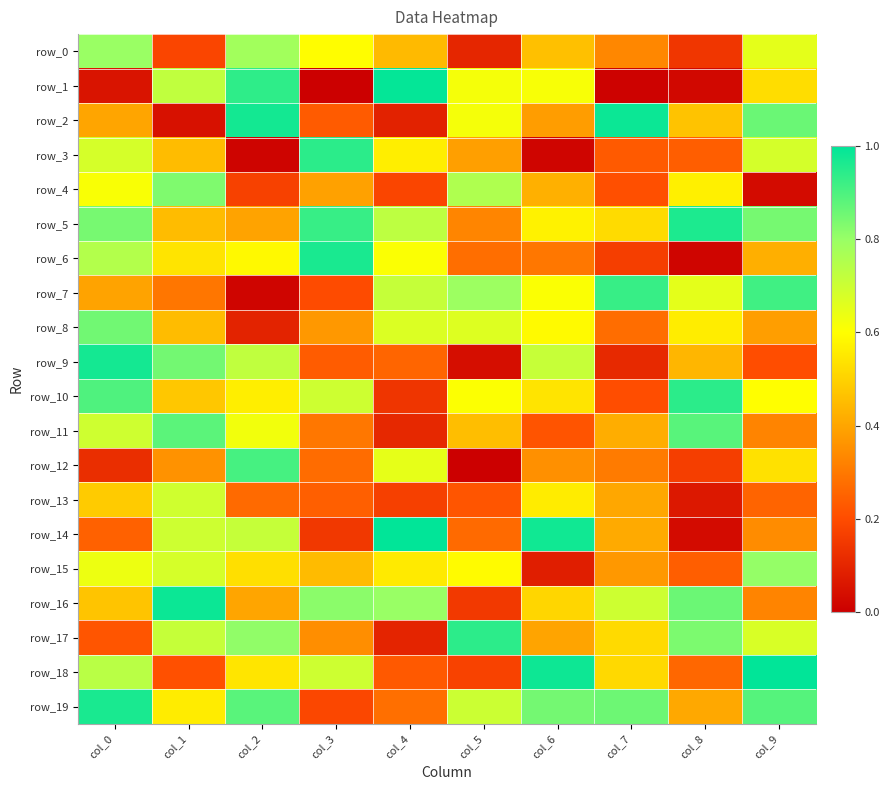

What is the total value across all series at col_8?

8.8